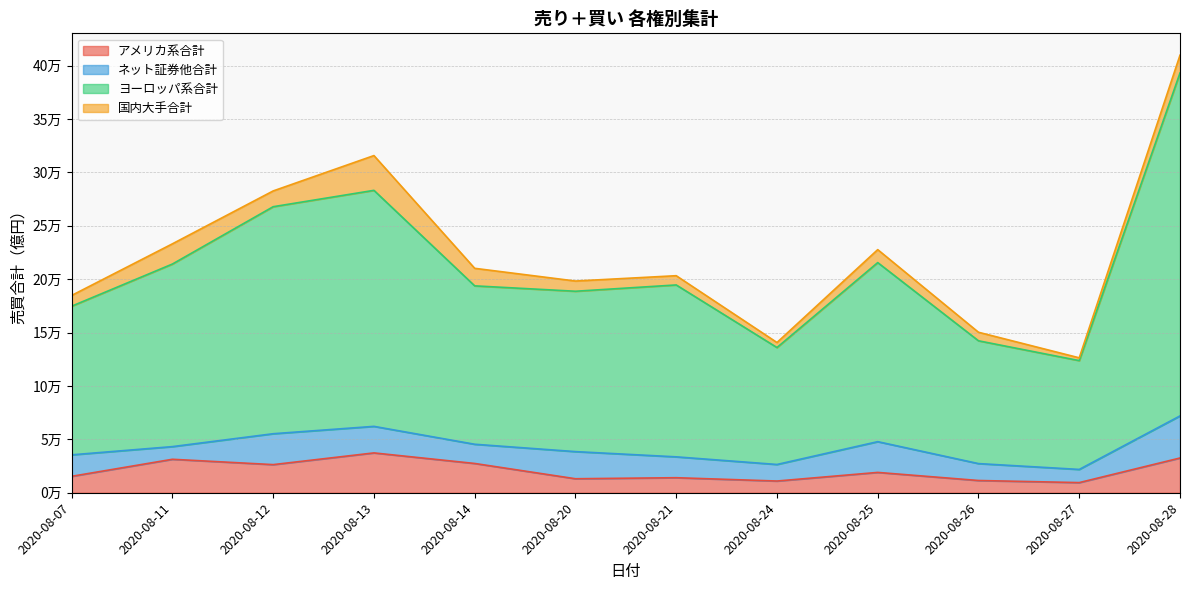

At which category is the sum across all series the highest?

2020-08-28